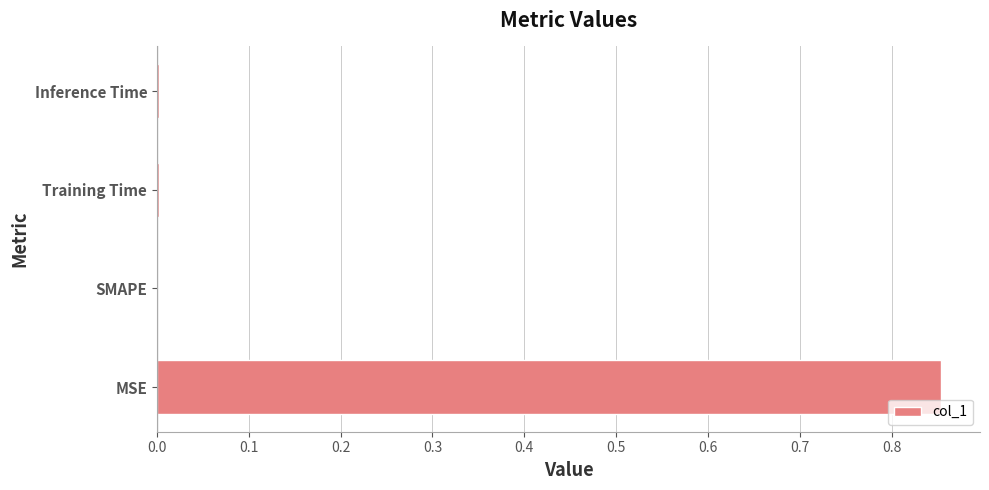

At which category does the chart reach its peak across all series?

MSE